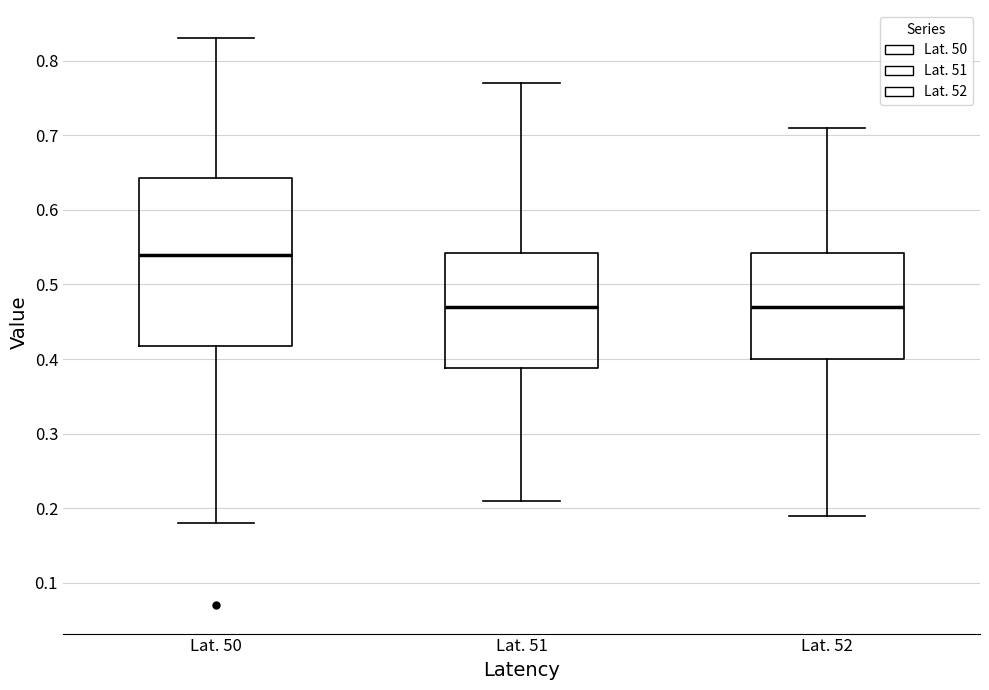

Reading left to right, read every box against the y-axis: the position of its median line, the range the box covers, and the ends of its whiskers. The values are not printed on the chart, so give them approximately, as read against the axis.

Lat. 50: median 0.54, box 0.42 to 0.64, whiskers 0.18 to 0.83
Lat. 51: median 0.47, box 0.39 to 0.54, whiskers 0.21 to 0.77
Lat. 52: median 0.47, box 0.40 to 0.54, whiskers 0.19 to 0.71